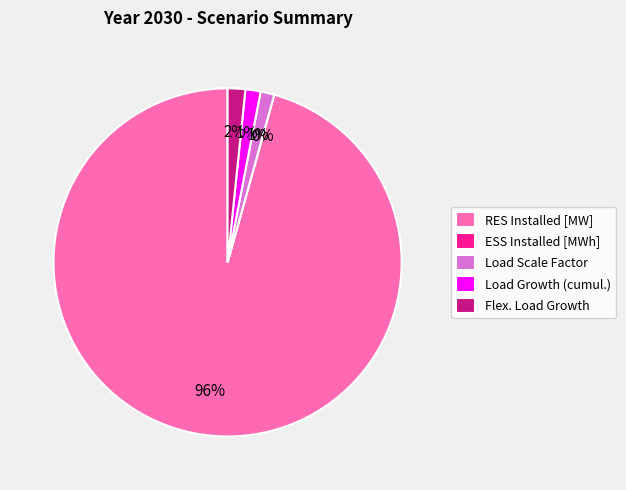

Which slice represents more than half of the pie?

RES Installed [MW]